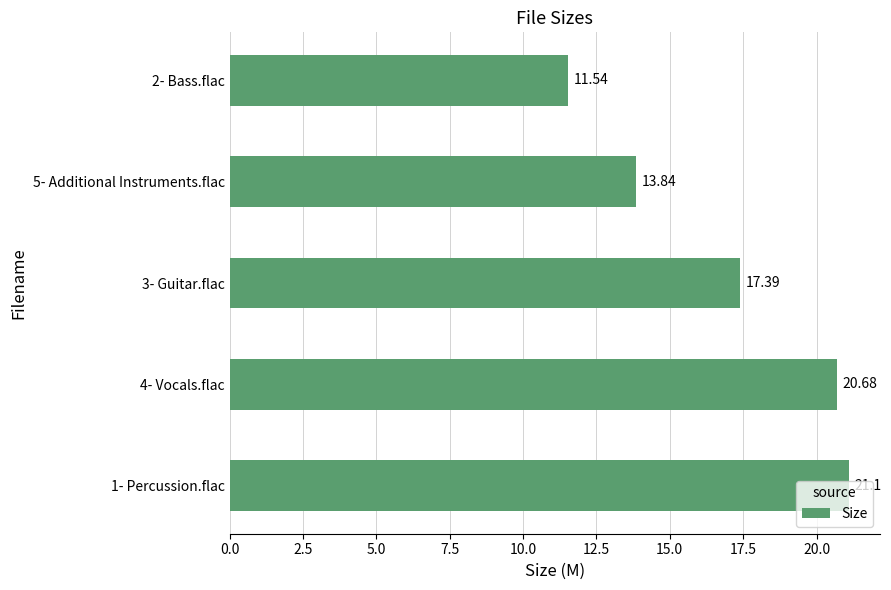

What is the difference between the maximum and minimum values?

9.6